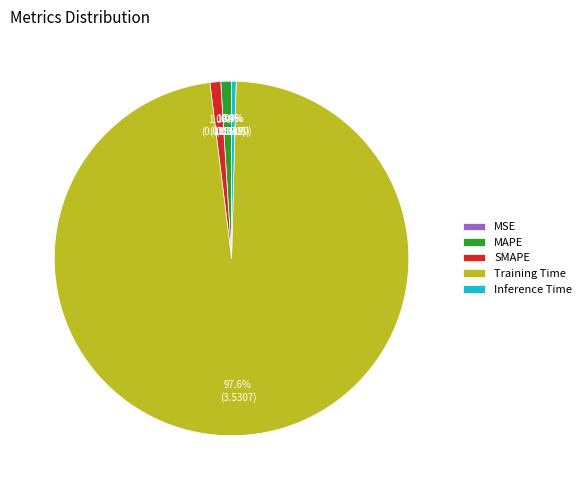

Between MAPE and Inference Time, which is larger?

MAPE